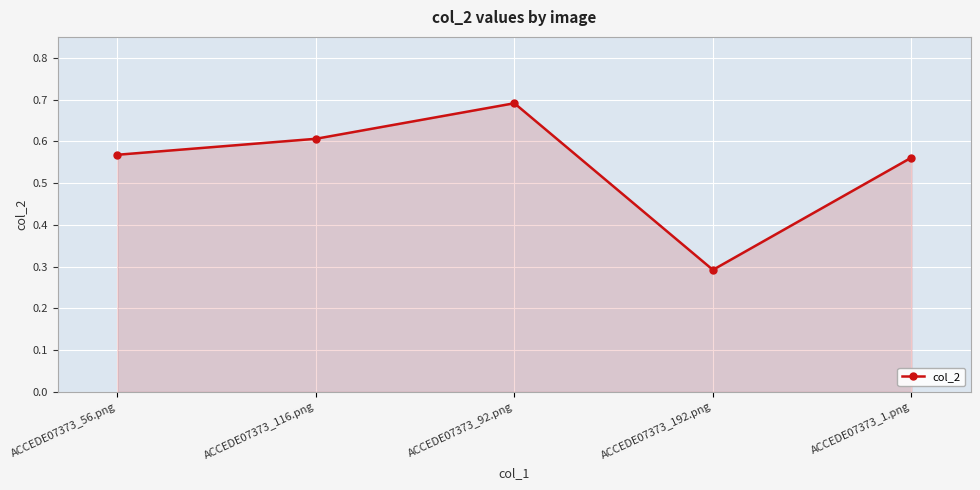

True or false: there are more than 1 points higher than both neighbors.

False